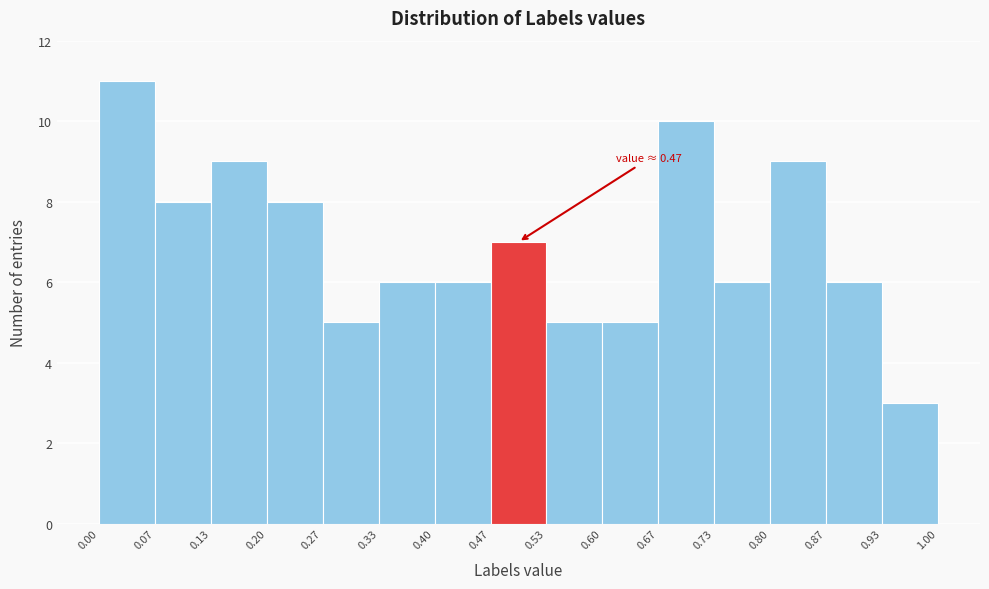

Which range on the x-axis has the tallest bar?

0.00 to 0.07